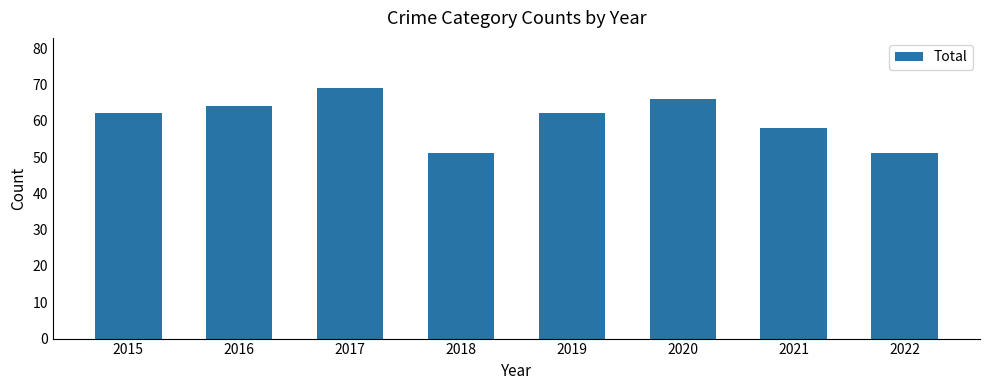

What is the difference between the values at 2015 and 2020?

4